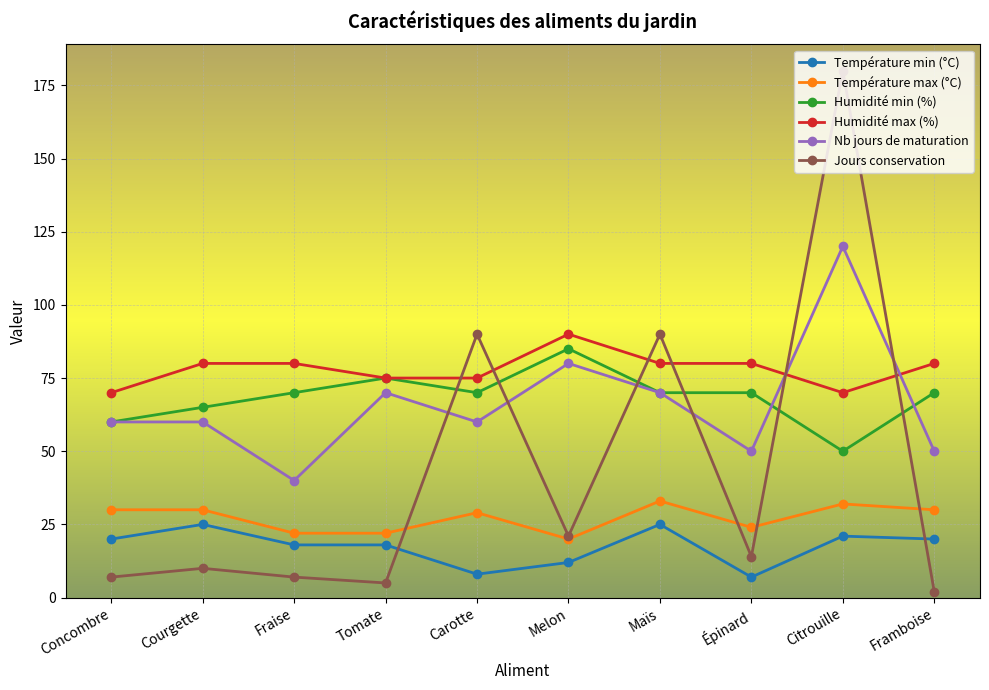

The Température min (°C) series shows 41 at Maïs. True or false?

False